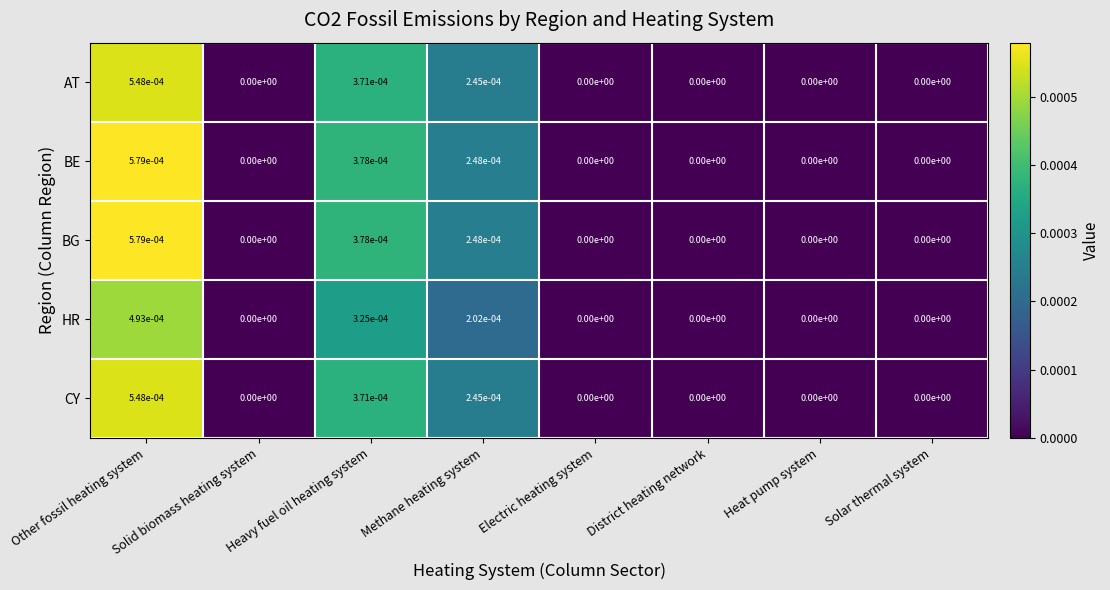

The value of AT at Heavy fuel oil heating system is 0.0. True or false?

True